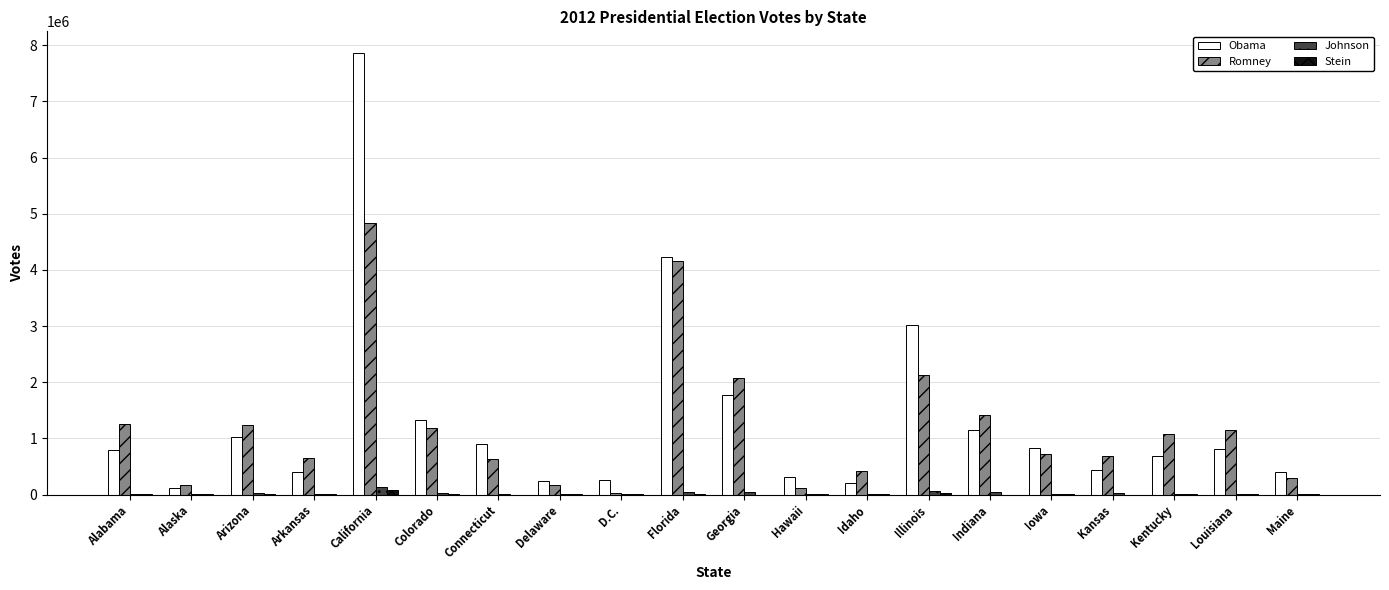

Which series changed the most between Alabama and D.C.?

Romney